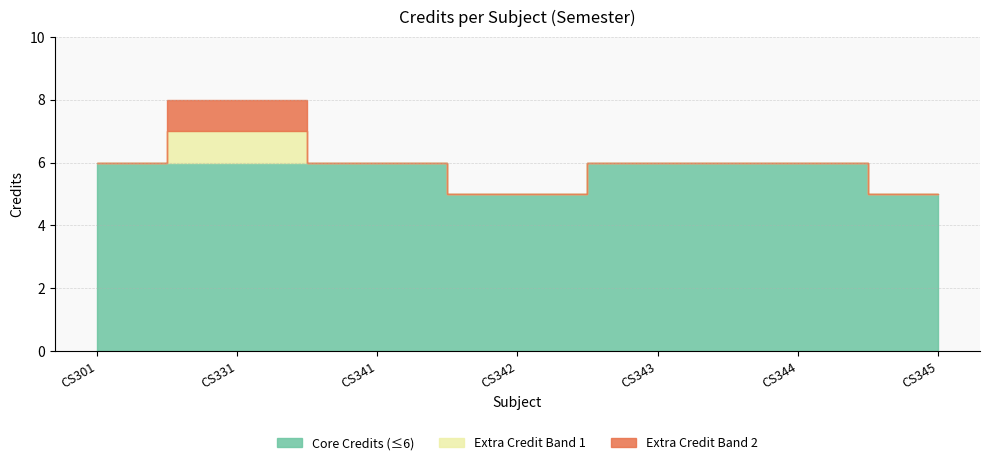

What is the sum of all values?

42